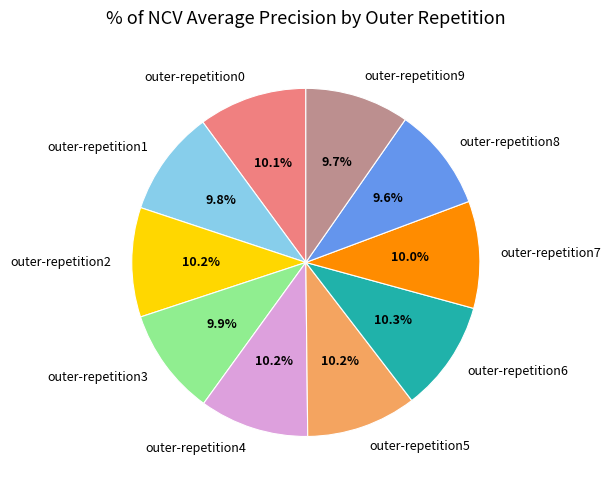

Do outer-repetition8 and outer-repetition9 together represent more than half of the pie?

No